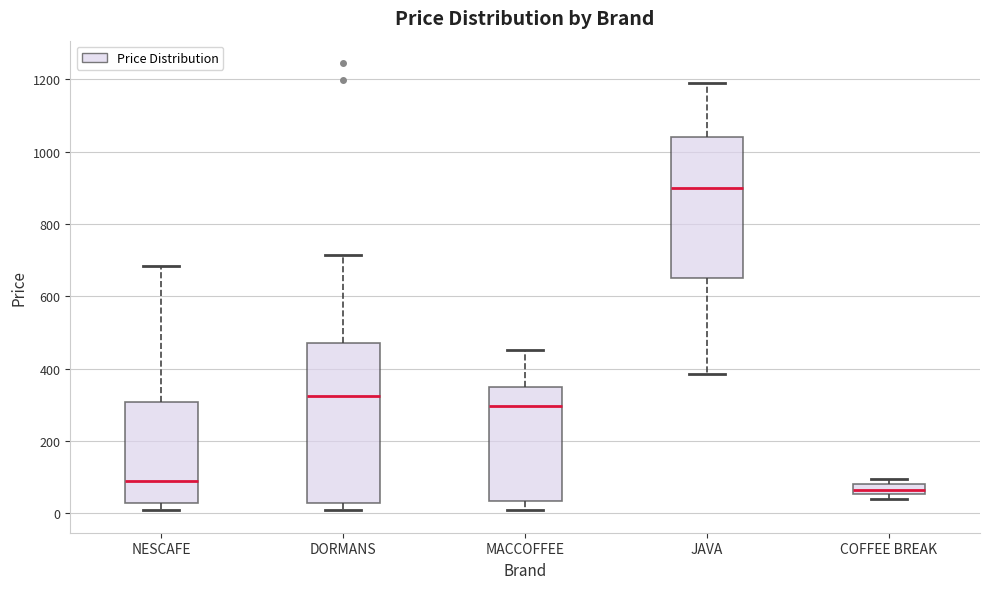

Where is the upper edge of the box for COFFEE BREAK on the y-axis? The values are not printed on the chart, so give them approximately, as read against the axis.

80